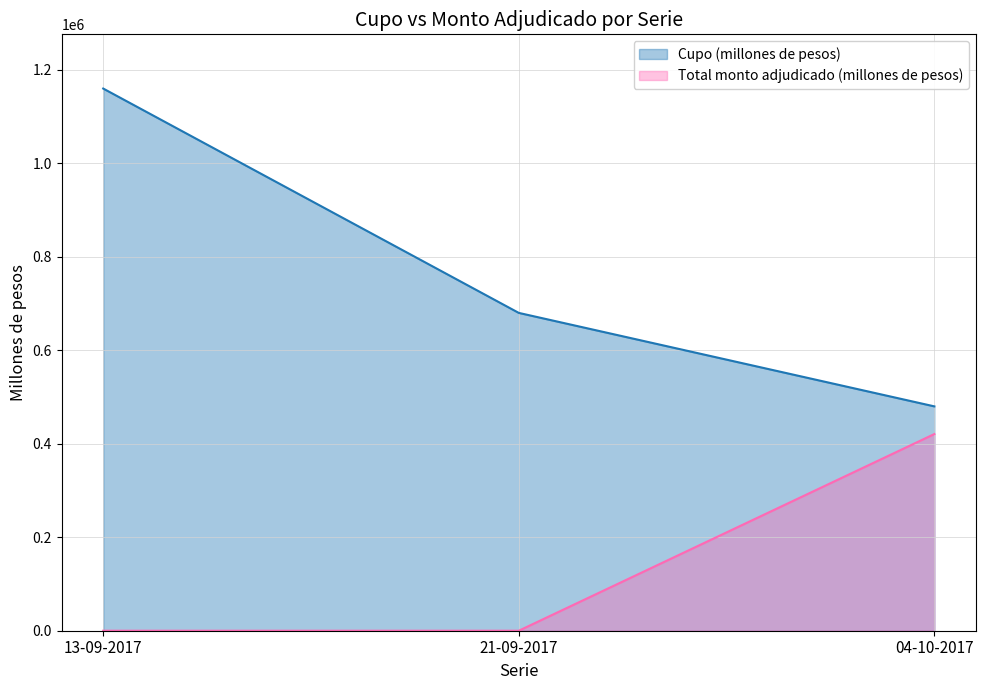

List the labels in order of Total monto adjudicado (millones de pesos) value, smallest first.

13-09-2017, 21-09-2017, 04-10-2017